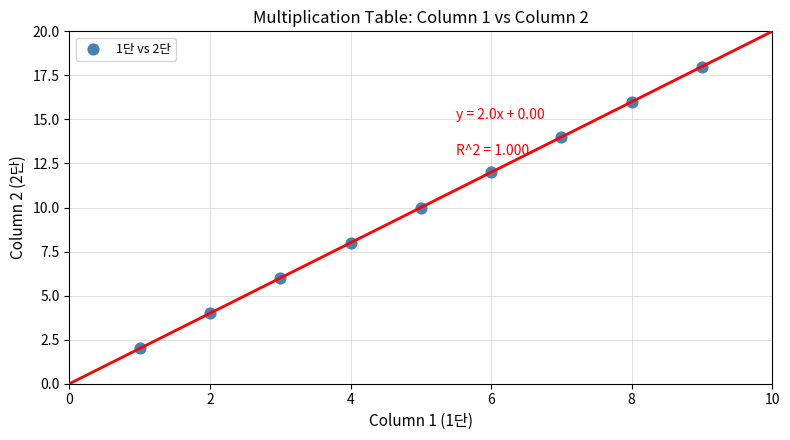

What is the average Y value?

10